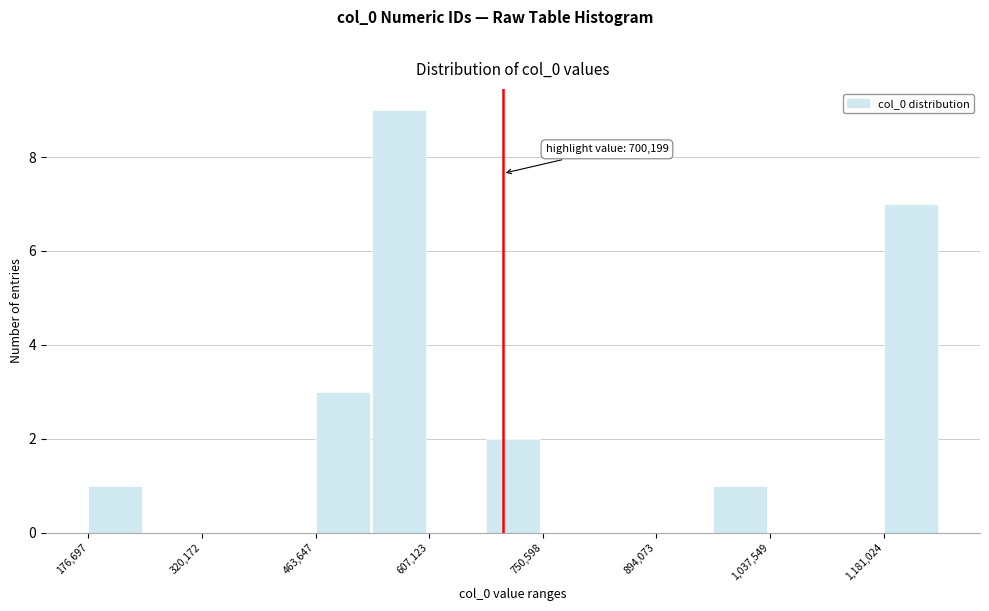

Read against the x-axis, roughly where is the centre of the tallest bar?

560000